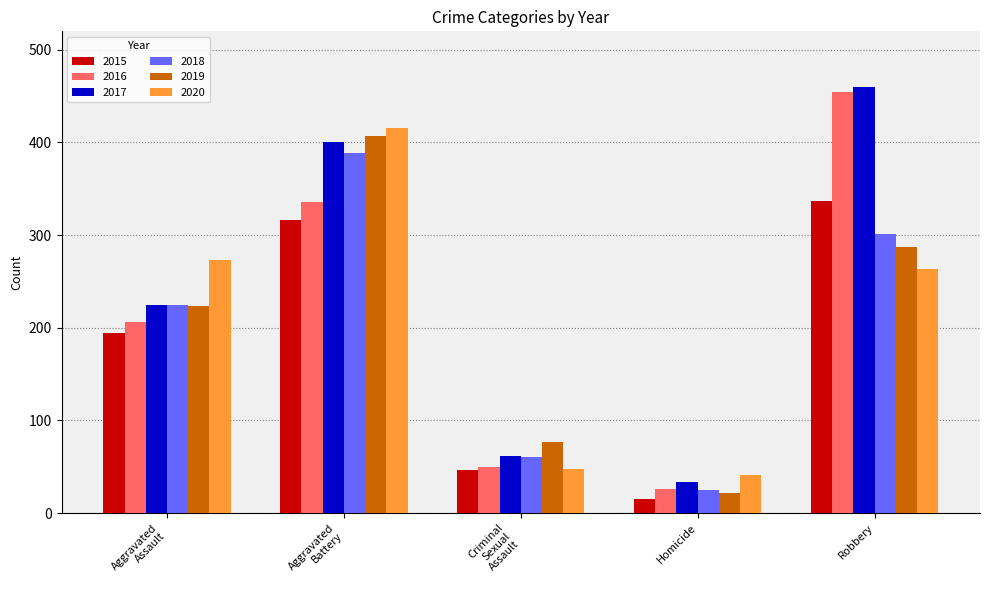

How many distinct data groups are displayed?

6